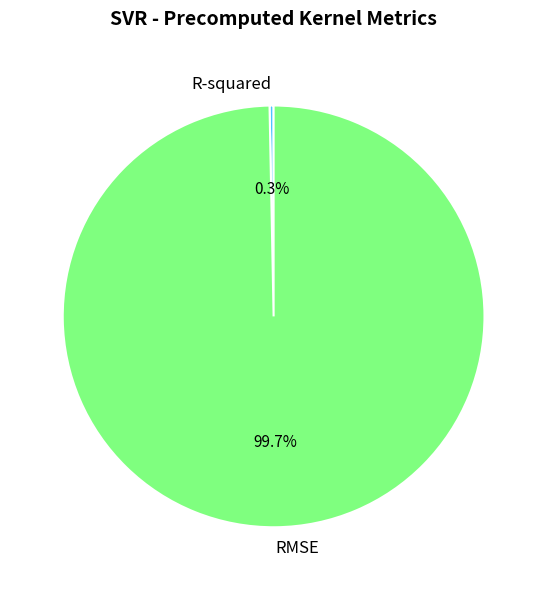

Is RMSE the majority of the pie?

Yes